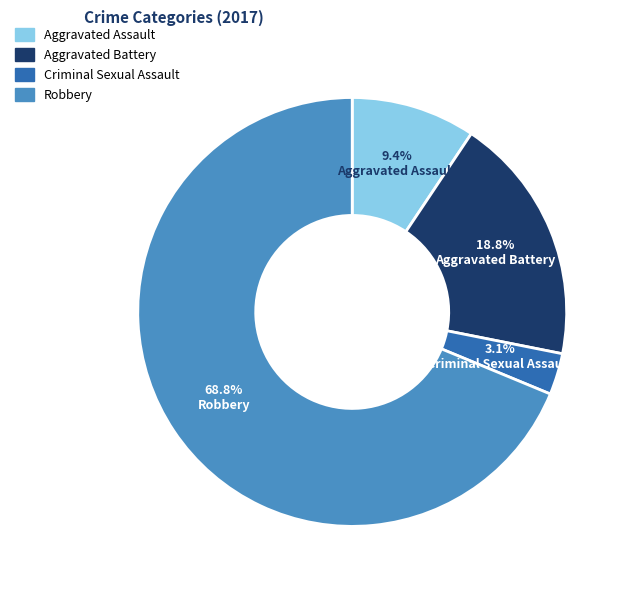

Does any single category account for the majority?

Yes